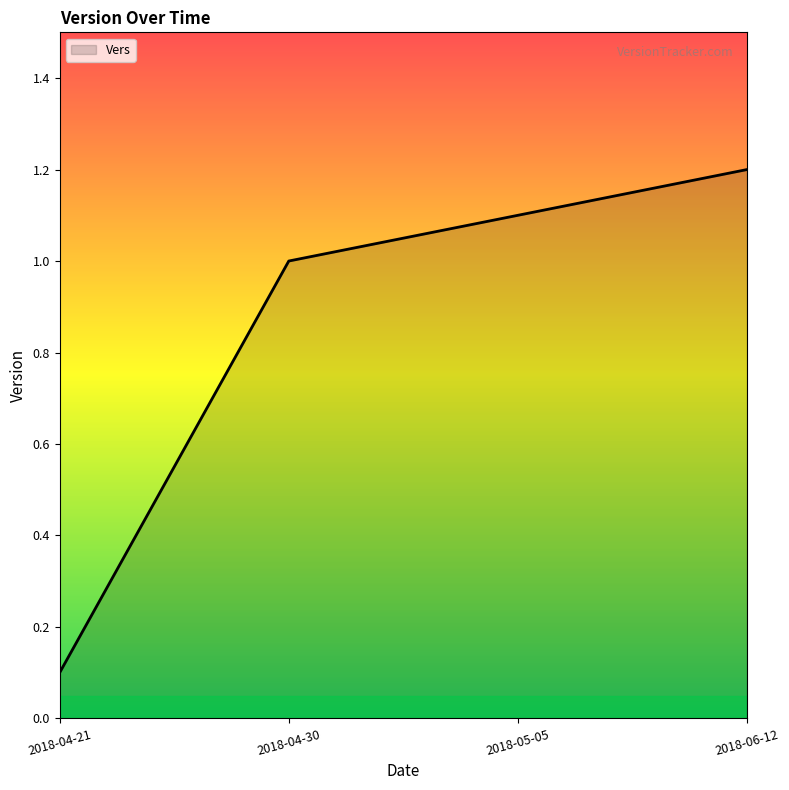

How many lines are shown in the chart?

1